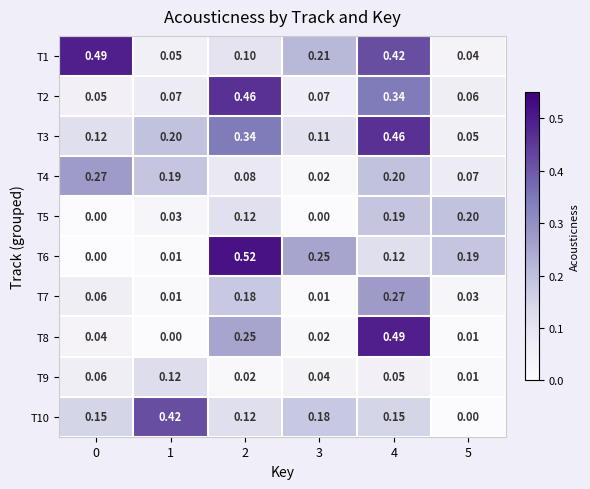

Is the value of T10 at 0 greater than the value of T6 at 1?

Yes